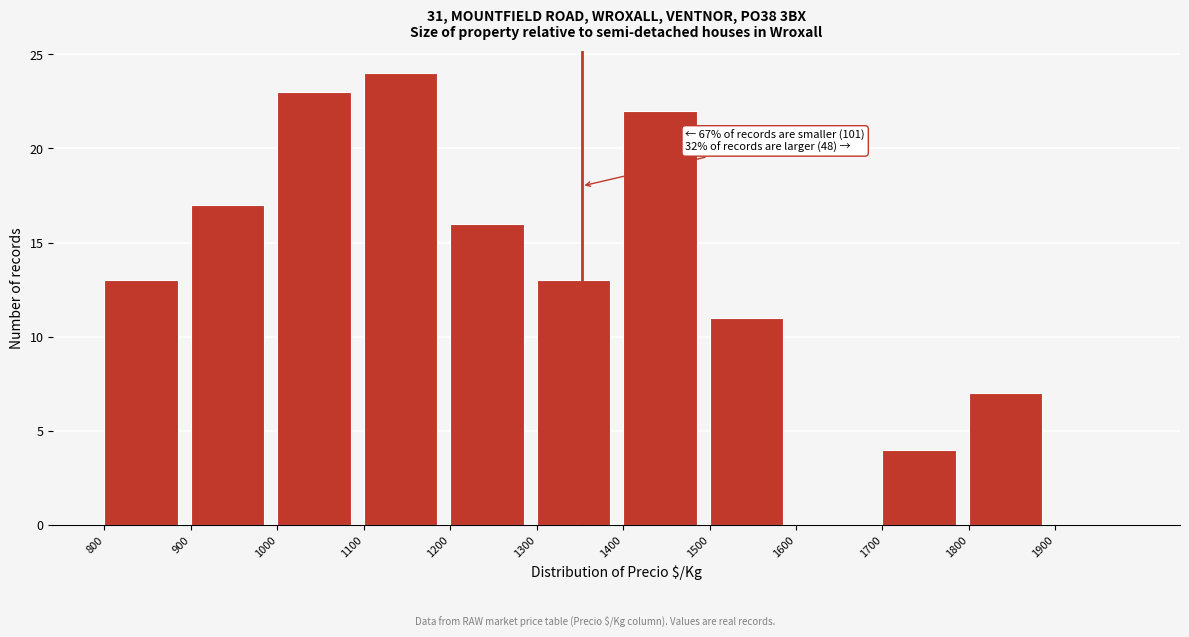

Which range on the x-axis has the tallest bar?

1100 to 1200